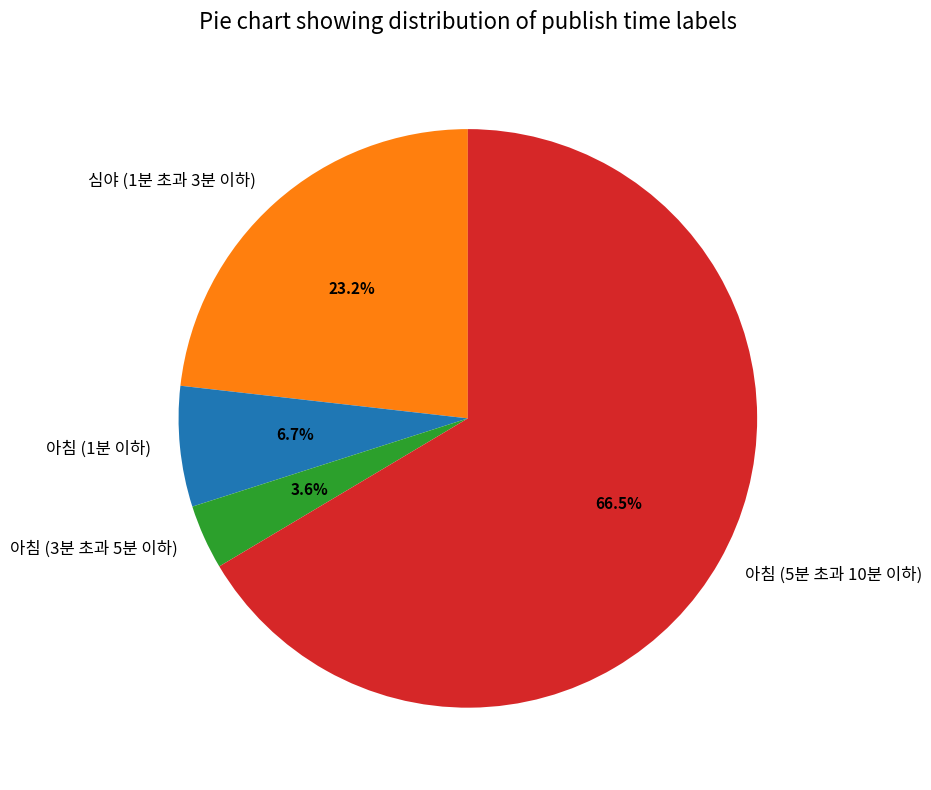

How many segments does this pie chart have?

4